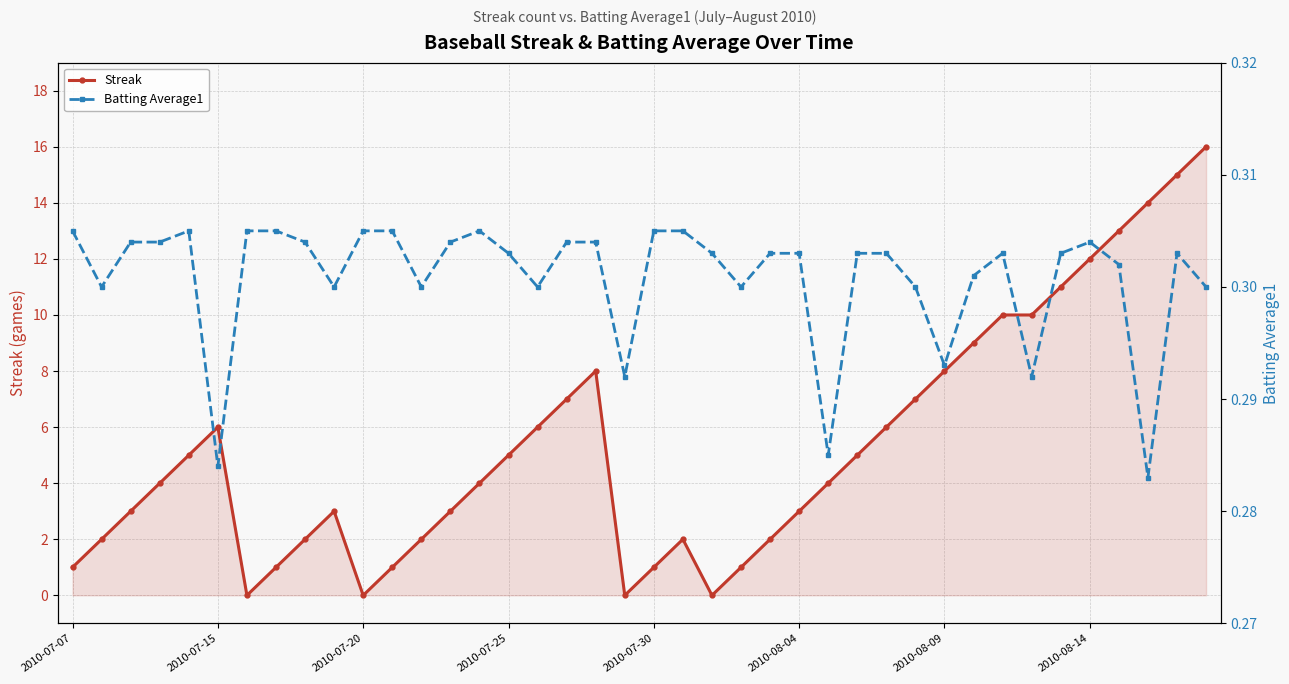

In Batting Average1, how many points are higher than both neighbors (excluding endpoints)?

5